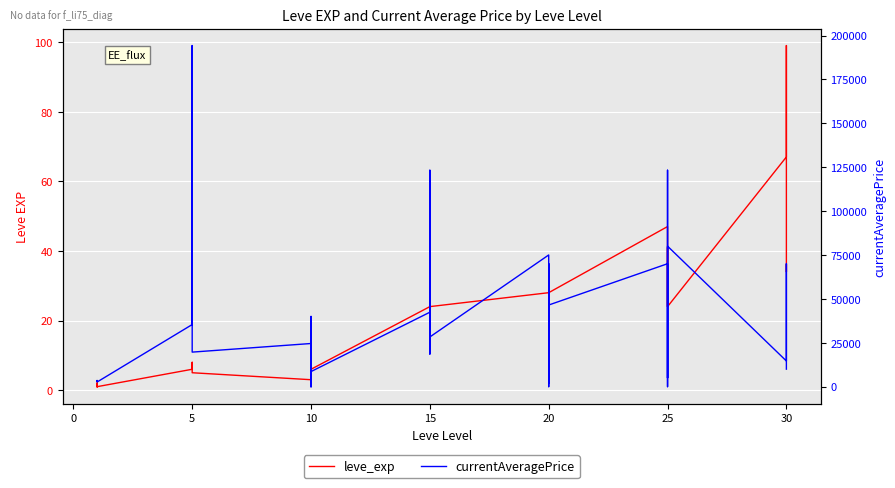

What is the difference between the second highest and minimum values in the leve_exp series?

66